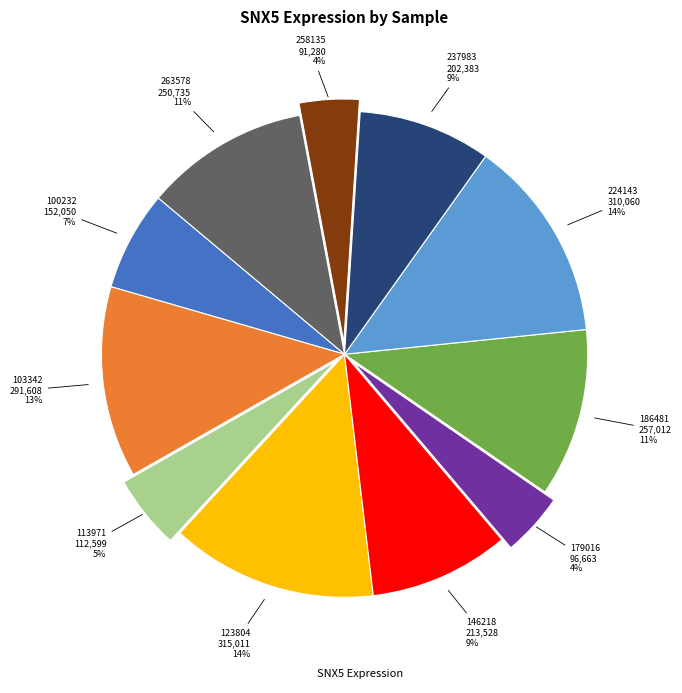

Is there a majority slice in this chart?

No